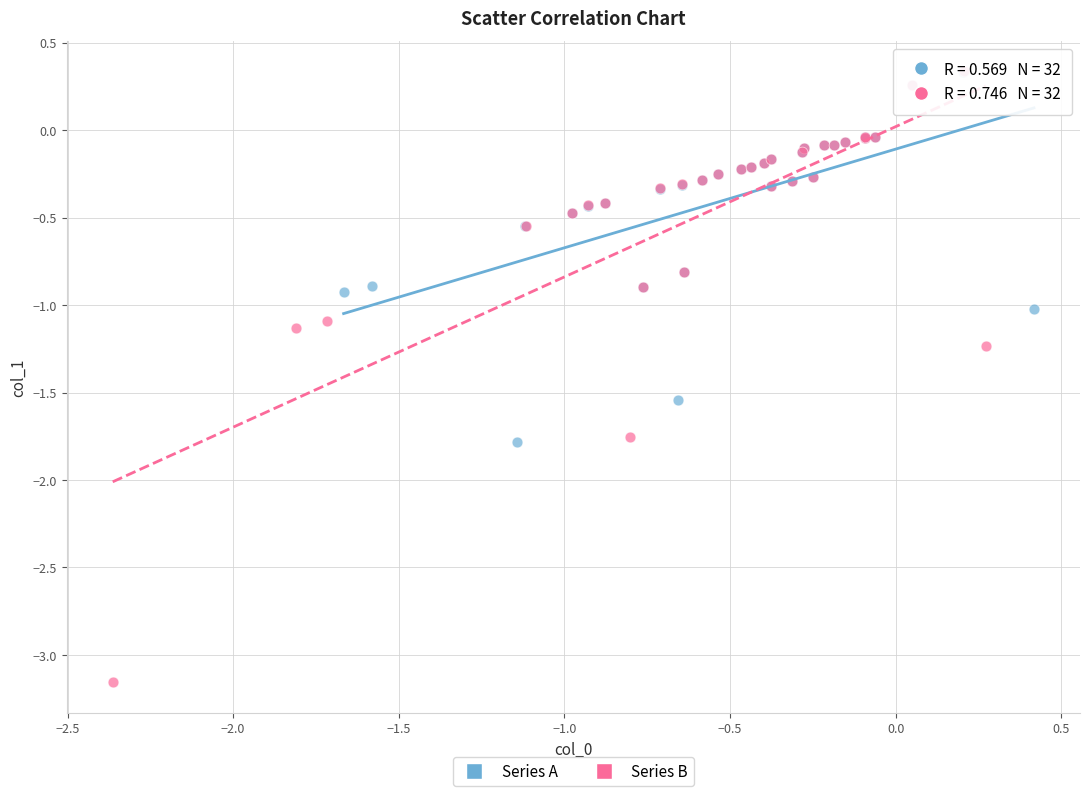

Which series reaches the minimum Y coordinate?

Series B